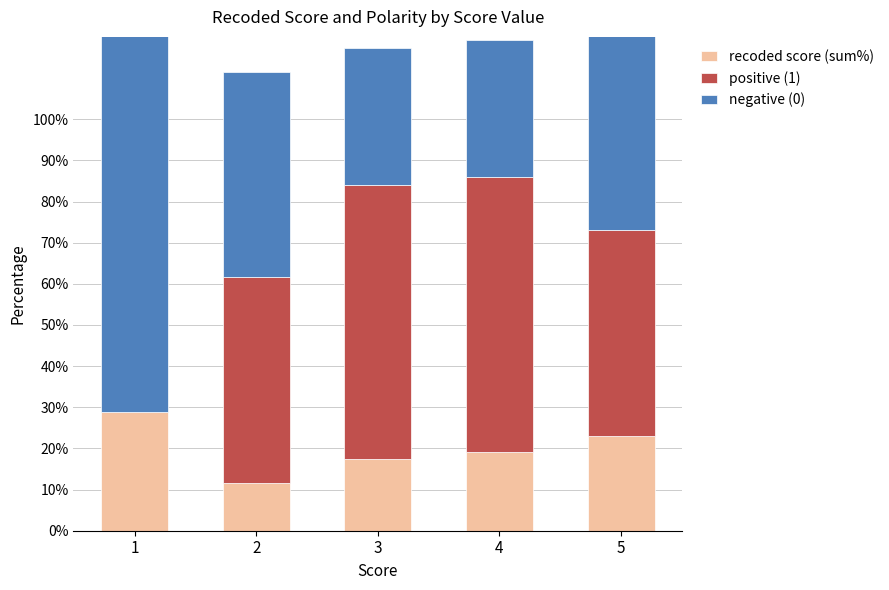

What is the average value of the negative (0) series?

53.3